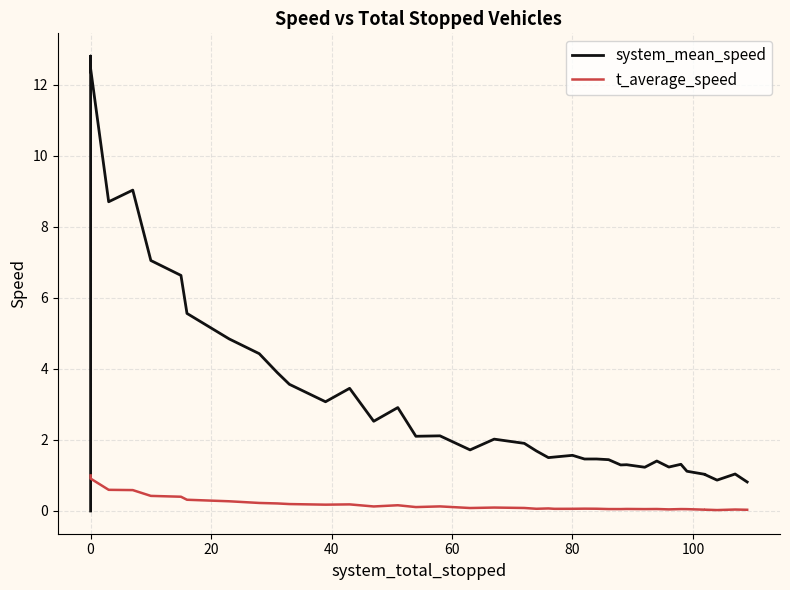

What are all the series names shown in the legend?

system_mean_speed, t_average_speed